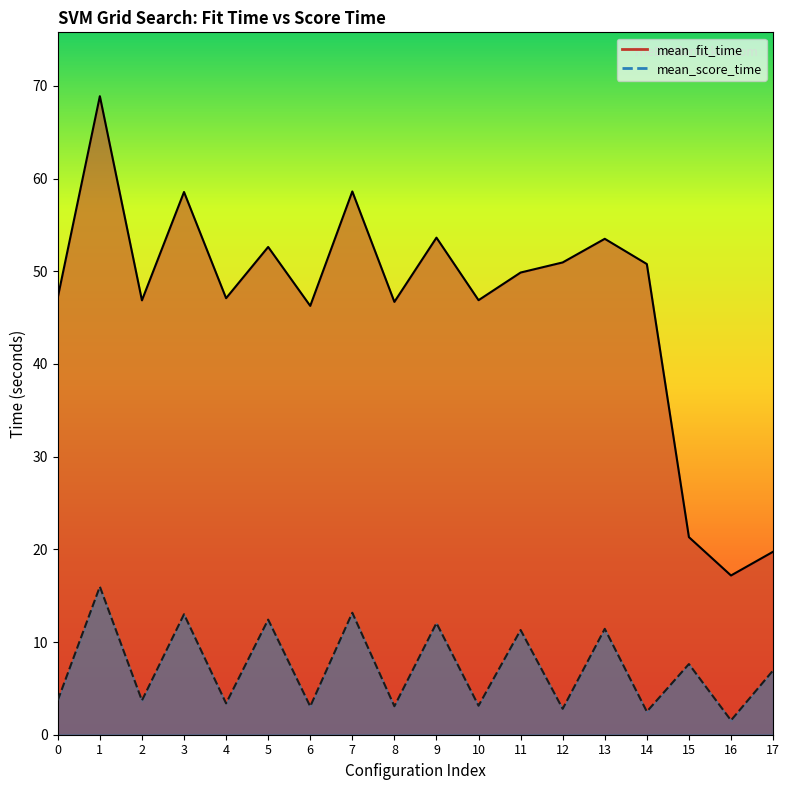

At which label is mean_score_time closest to 8?

15